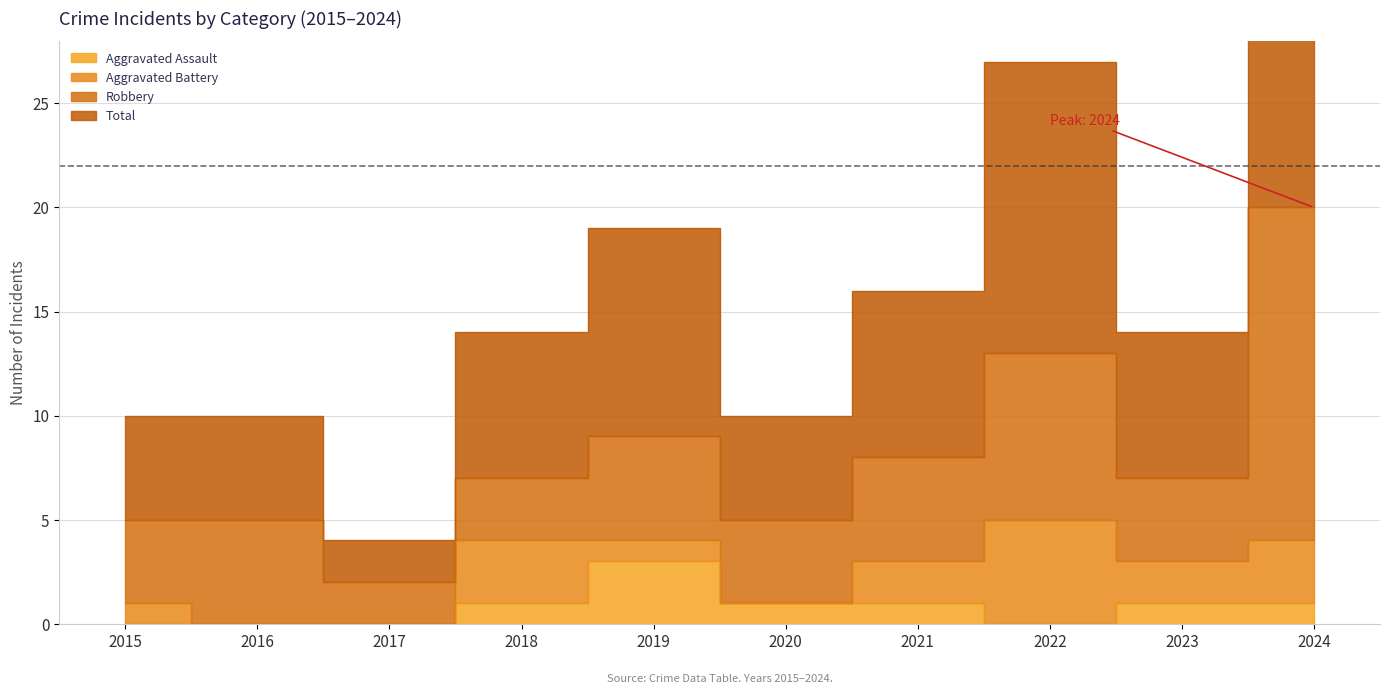

What is the average value of the Aggravated Assault series?

1